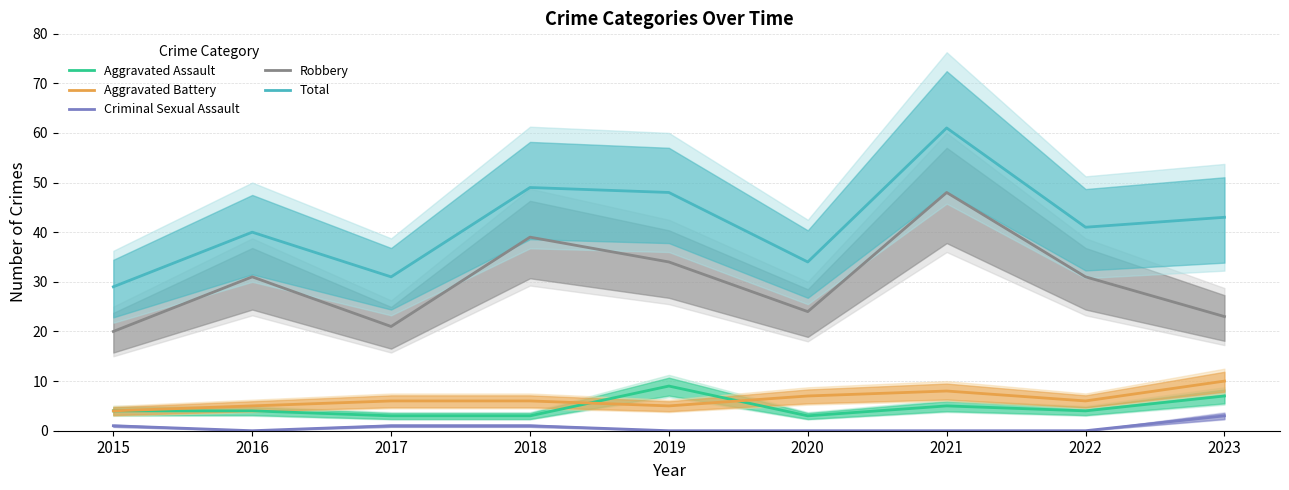

Reading left to right, transcribe all the data shown in this chart.

Aggravated Assault: 2015=4	2016=4	2017=3	2018=3	2019=9	2020=3	2021=5	2022=4	2023=7
Aggravated Battery: 2015=4	2016=5	2017=6	2018=6	2019=5	2020=7	2021=8	2022=6	2023=10
Criminal Sexual Assault: 2015=1	2016=0	2017=1	2018=1	2019=0	2020=0	2021=0	2022=0	2023=3
Robbery: 2015=20	2016=31	2017=21	2018=39	2019=34	2020=24	2021=48	2022=31	2023=23
Total: 2015=29	2016=40	2017=31	2018=49	2019=48	2020=34	2021=61	2022=41	2023=43